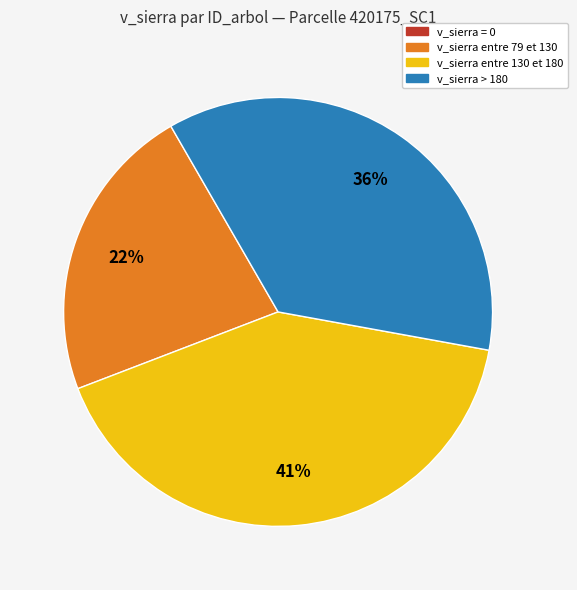

To the nearest percent, what is the average slice percentage?

25%